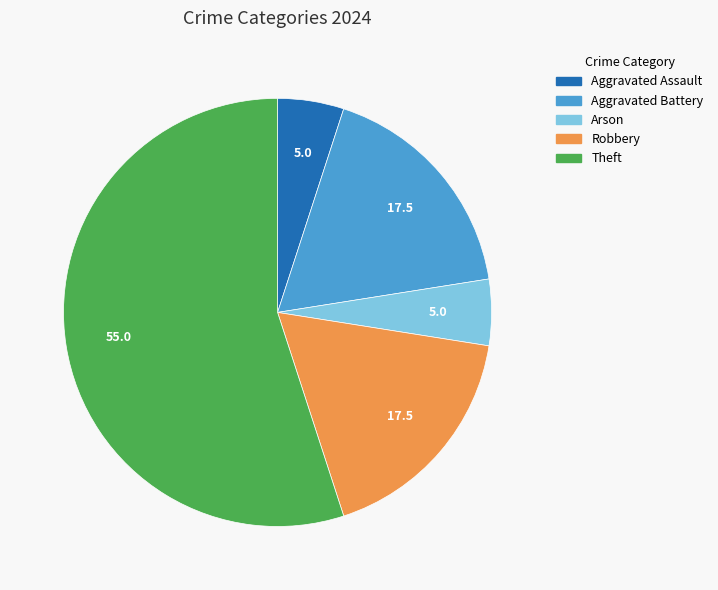

Is there a majority slice in this chart?

Yes